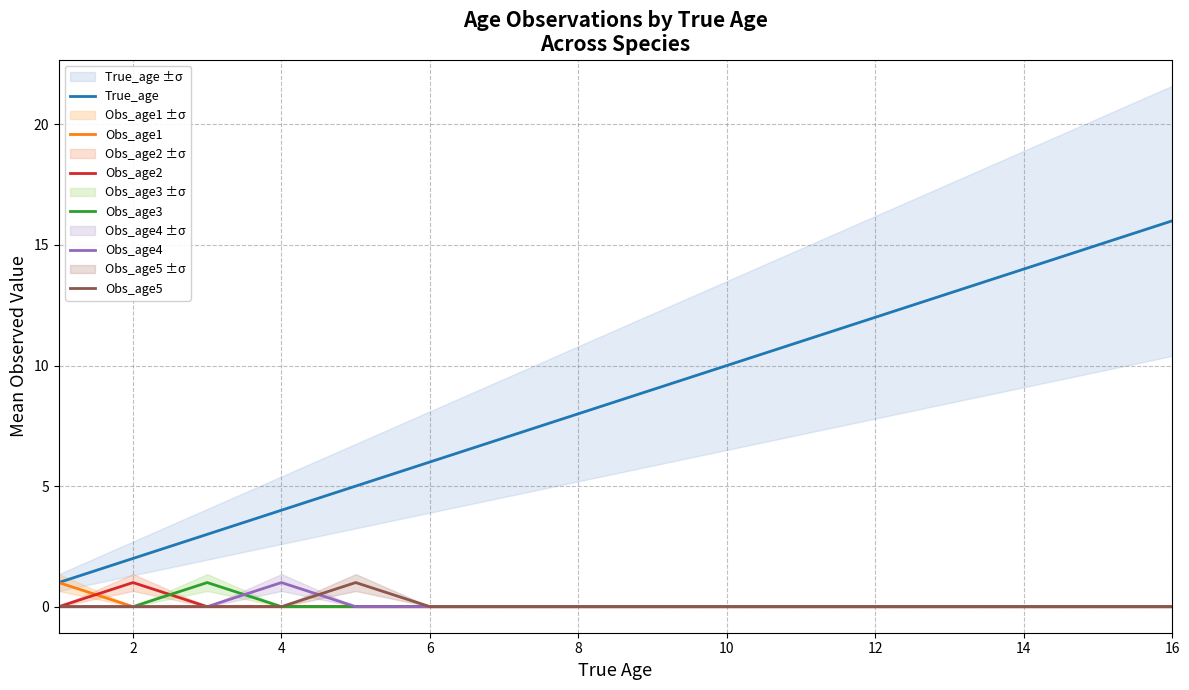

True or false: Obs_age5 and Obs_age2 intersect in this chart.

False